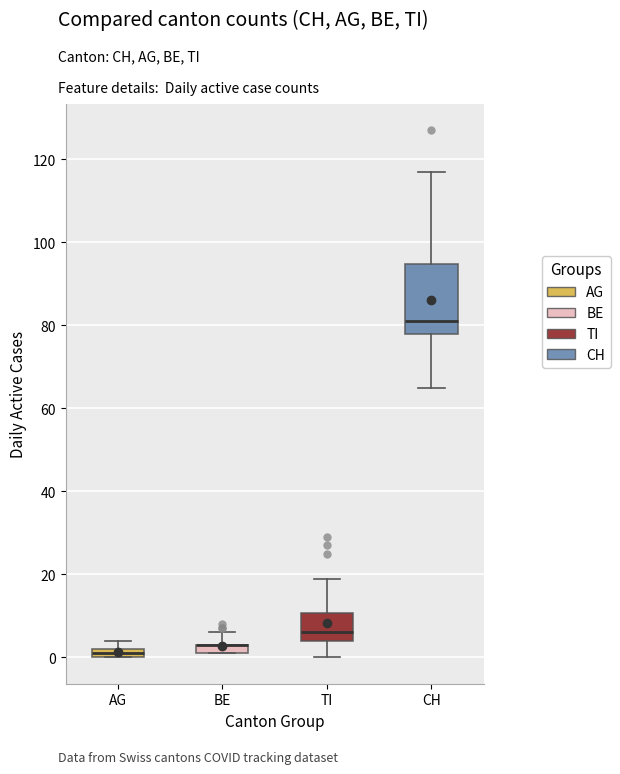

Comparing the boxes themselves (not the whiskers), which one is the tallest?

CH